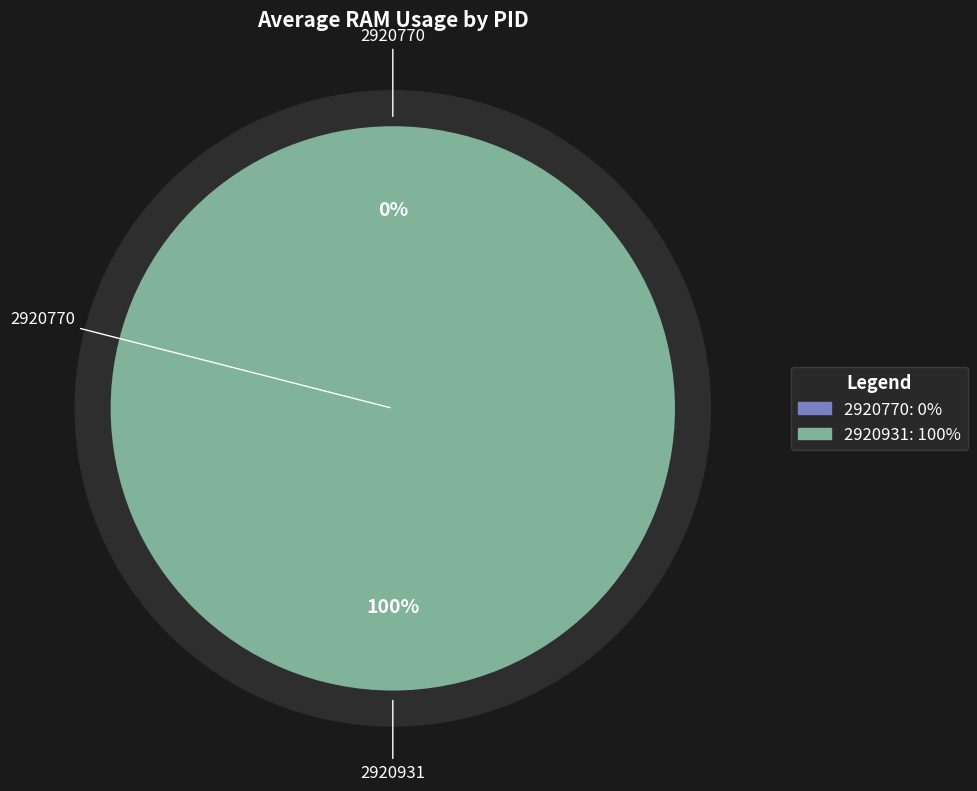

Which category has the biggest portion of the pie?

2920931